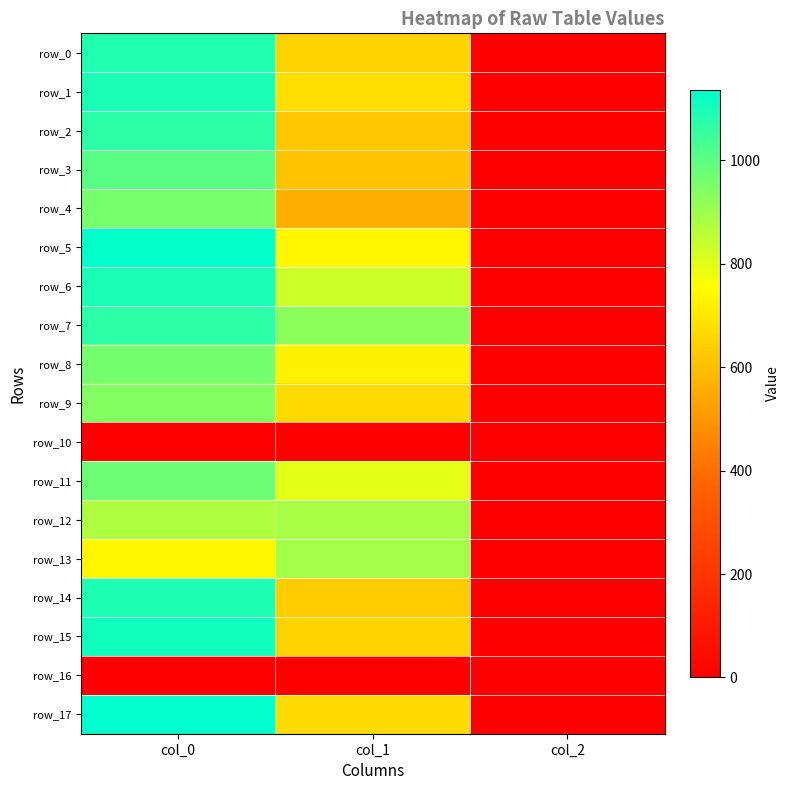

What is the sum of all row_2 values?

1689.7